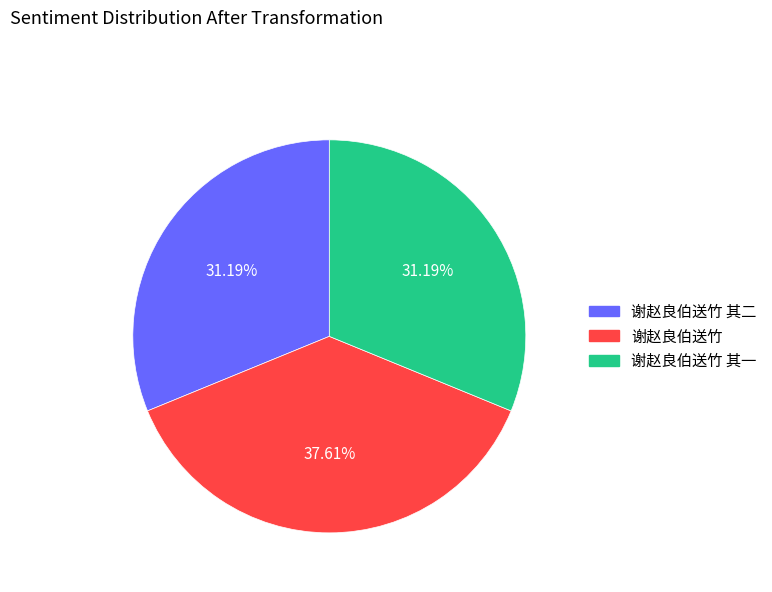

To the nearest percent, what is the difference between the largest and smallest slice percentages?

6%